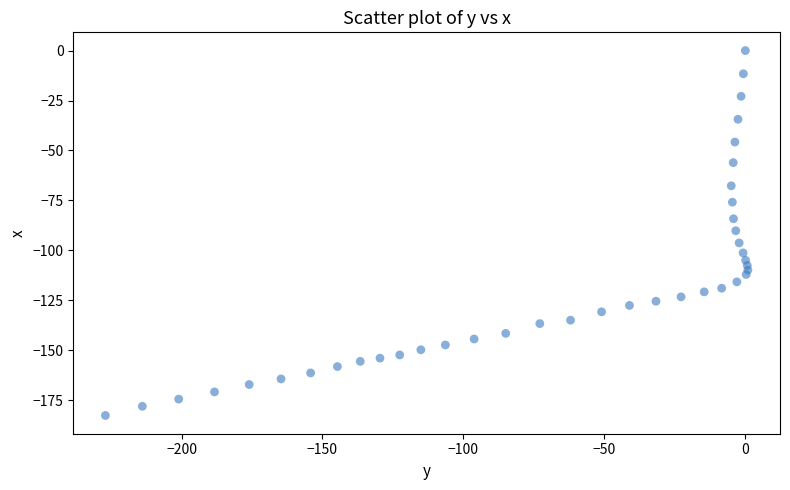

What is the range of X values (max minus min)?

227.9